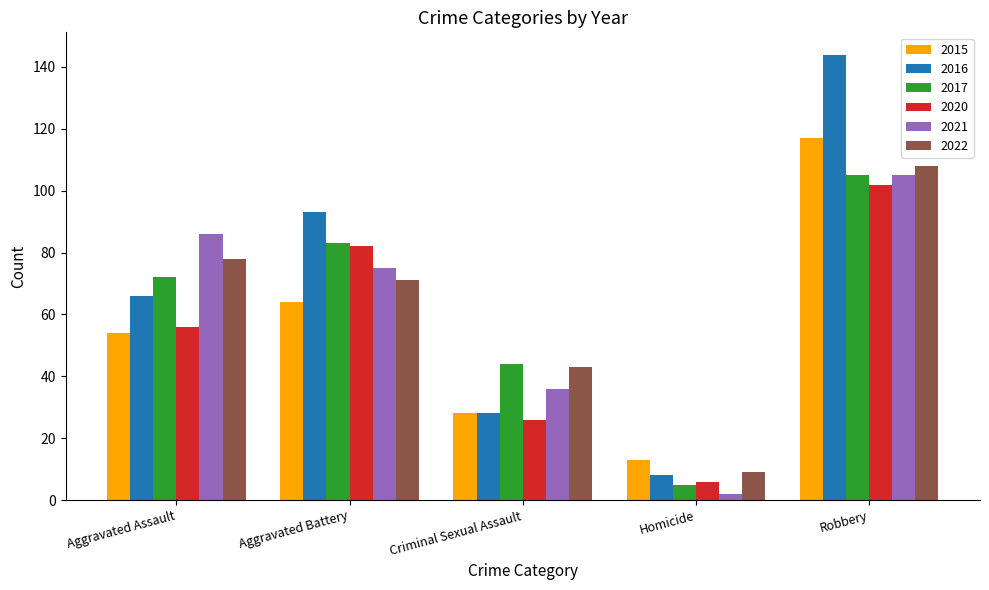

What is the average value of the 2020 series?

54